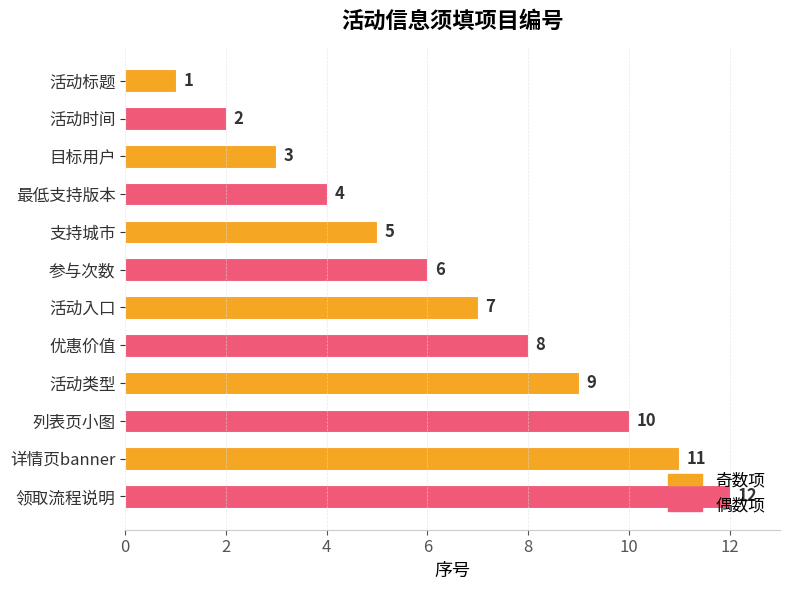

Rank the categories by value from lowest to highest.

活动标题, 活动时间, 目标用户, 最低支持版本, 支持城市, 参与次数, 活动入口, 优惠价值, 活动类型, 列表页小图, 详情页banner, 领取流程说明